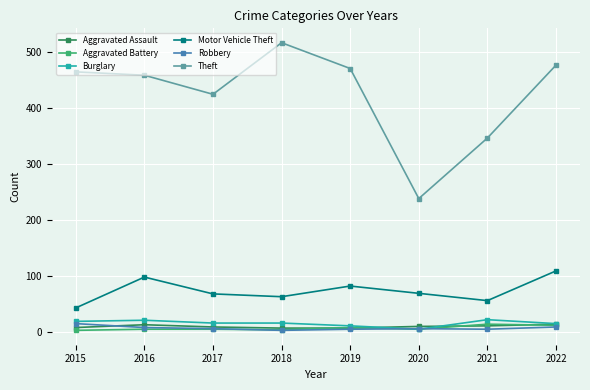

What value does the Motor Vehicle Theft series have at 2016, to the nearest 10?

100